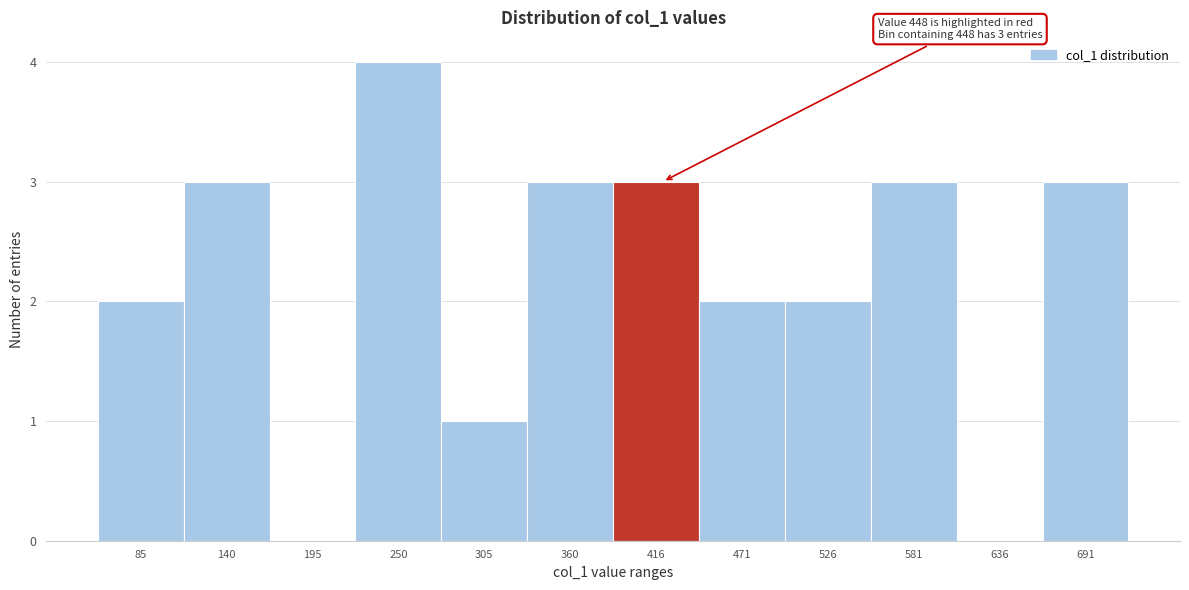

Reading right to left, what are all the values shown in this chart?

691=3	636=0	581=3	526=2	471=2	416=3	360=3	305=1	250=4	195=0	140=3	85=2